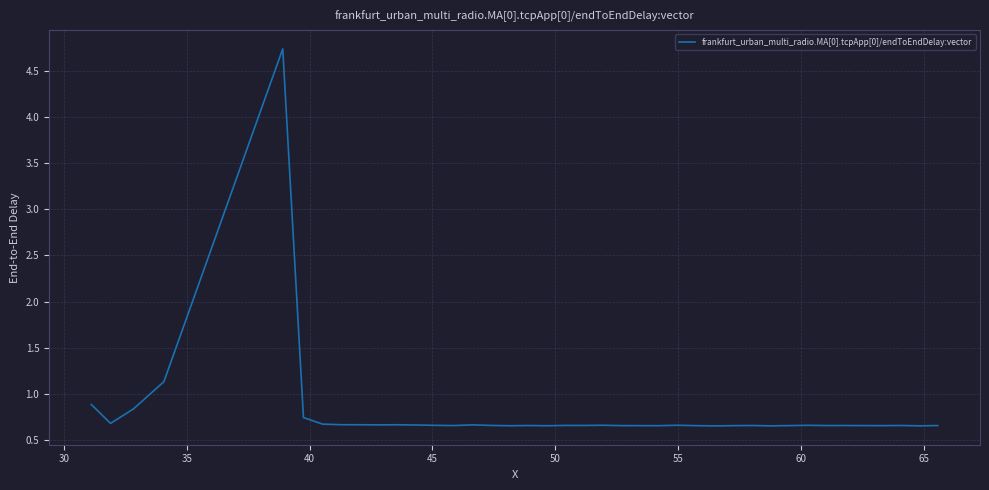

What is the greatest value displayed?

4.7